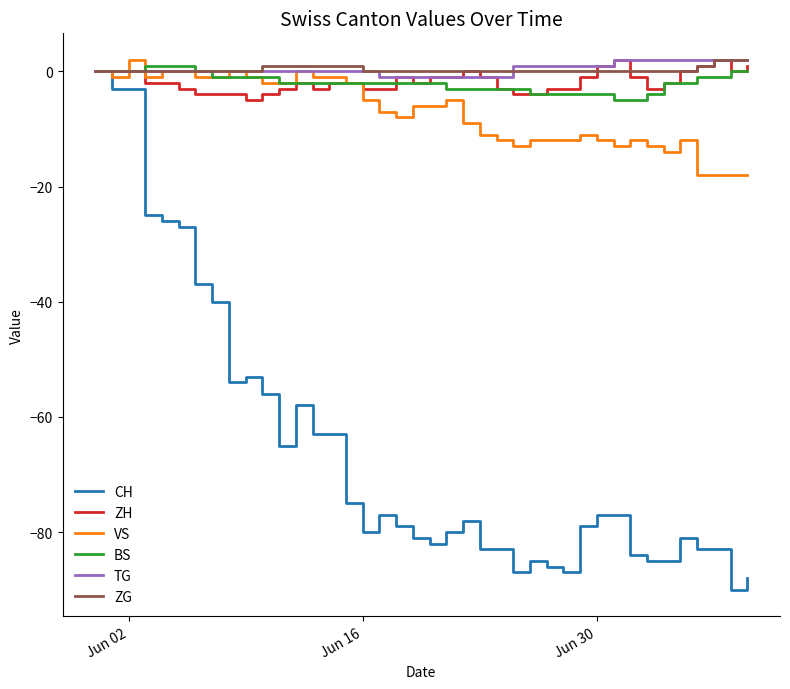

What are all the series names shown in the legend?

CH, ZH, VS, BS, TG, ZG